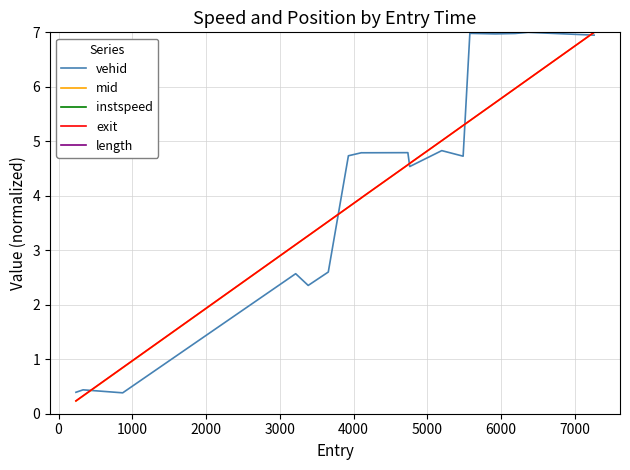

What is the maximum value for vehid?

7.0